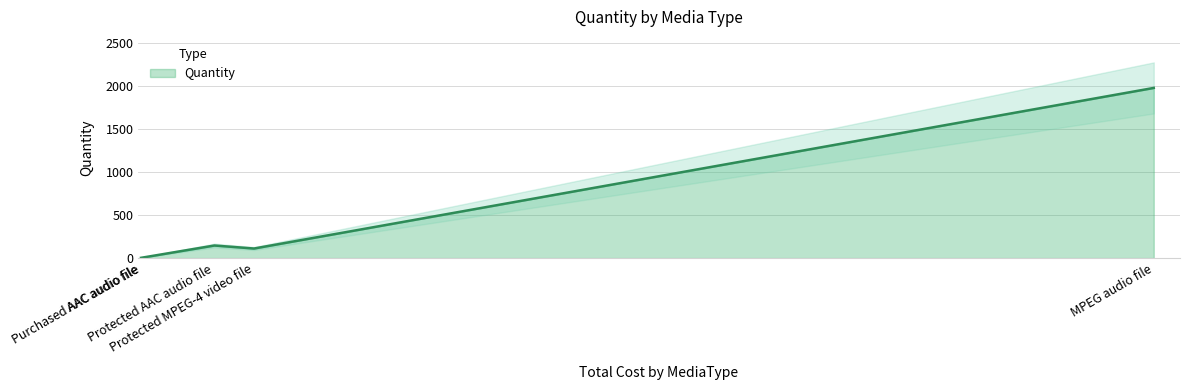

The chart shows a value of 211 at Protected AAC audio file. True or false?

False